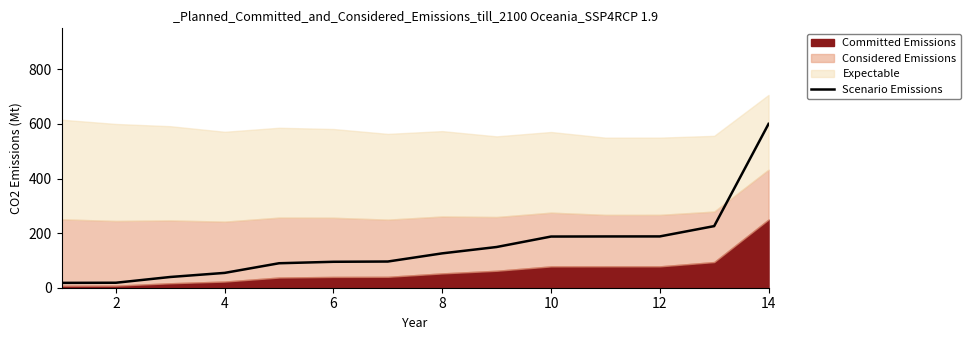

Reading left to right, extract all data points from this chart.

17.8	18.2	39.3	54.3	89.7	95.0	96.0	125.9	149.1	187.4	187.8	187.9	225.6	600.0